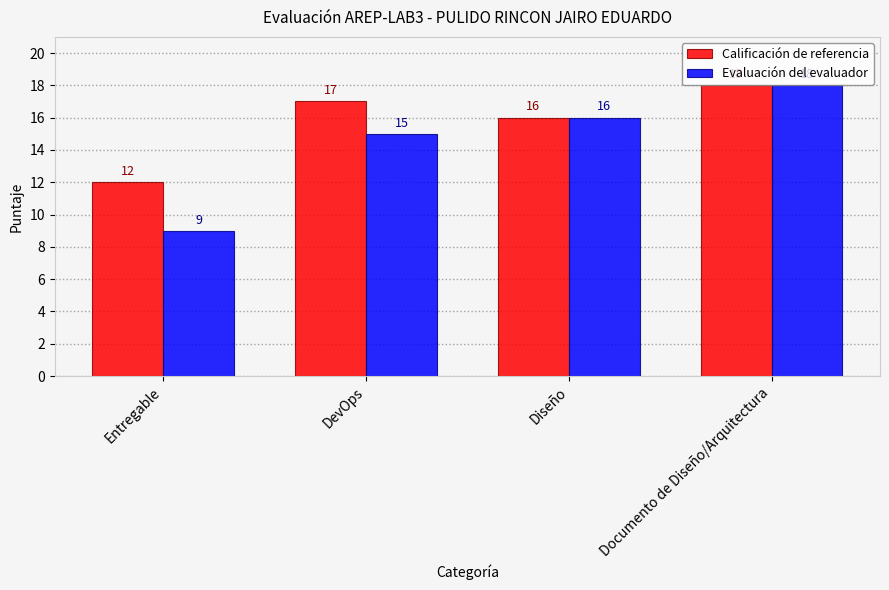

Reading right to left, what are all the values shown in this chart?

Calificación de referencia: 18	16	17	12
Evaluación del evaluador: 18	16	15	9